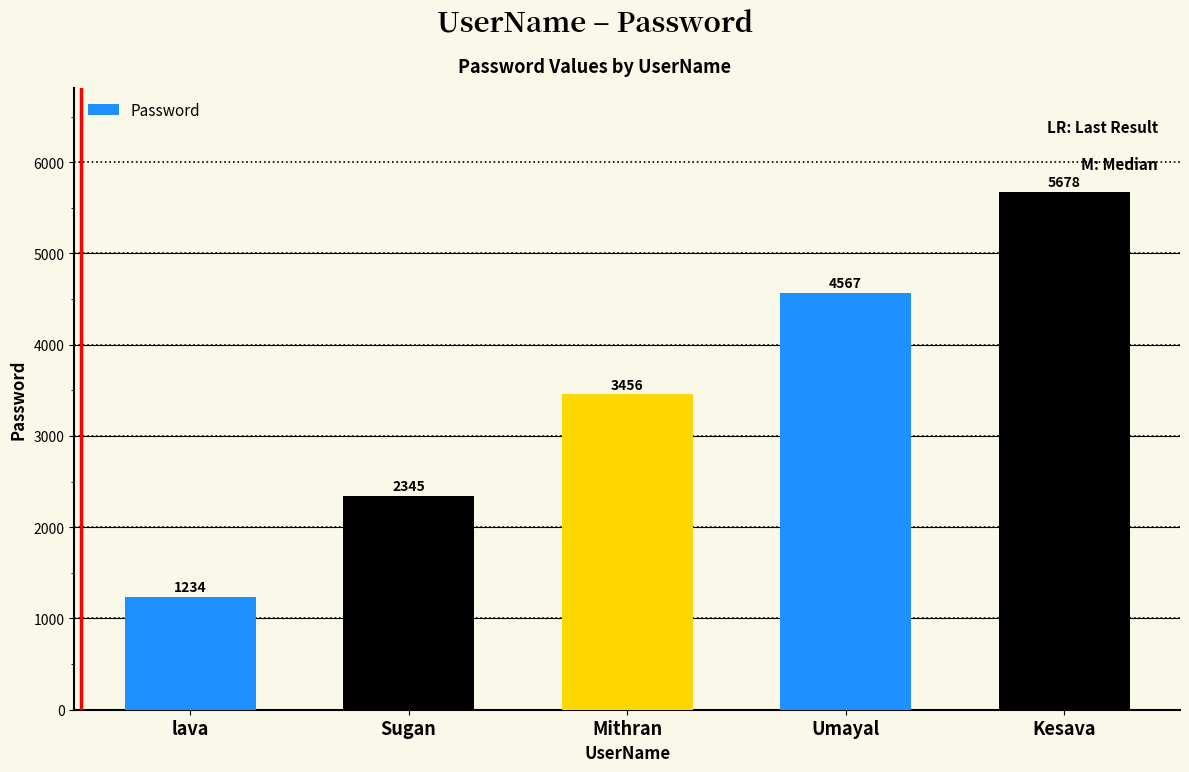

What is the minimum value shown in the chart?

1234